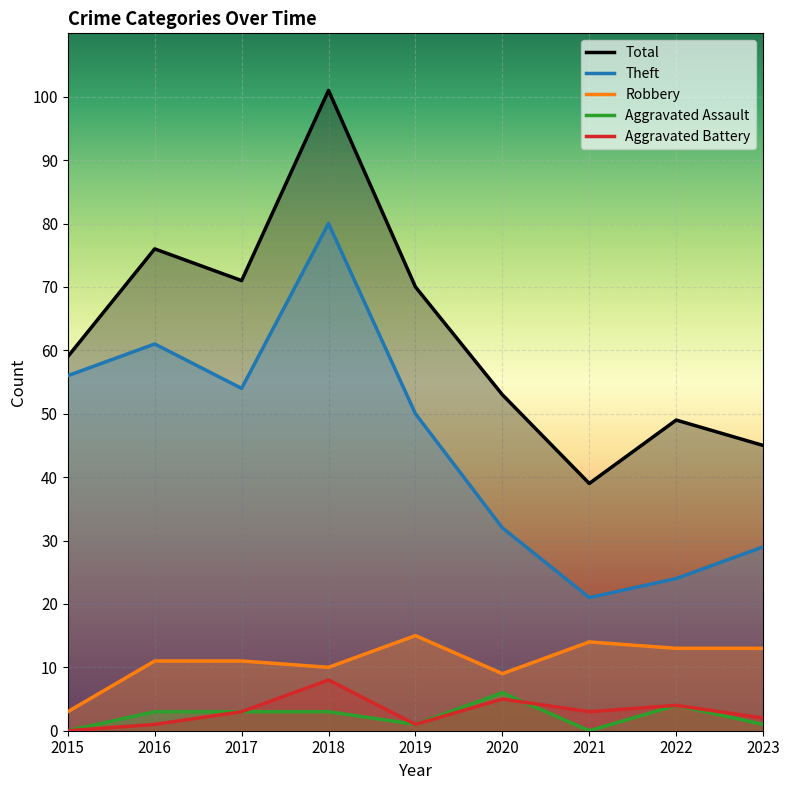

What is the value of the Aggravated Battery point at the 6th from the left?

5